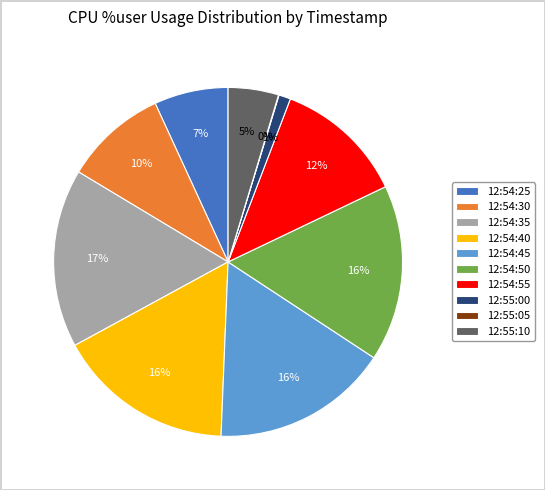

To the nearest percent, what portion does 12:54:45 represent?

16%